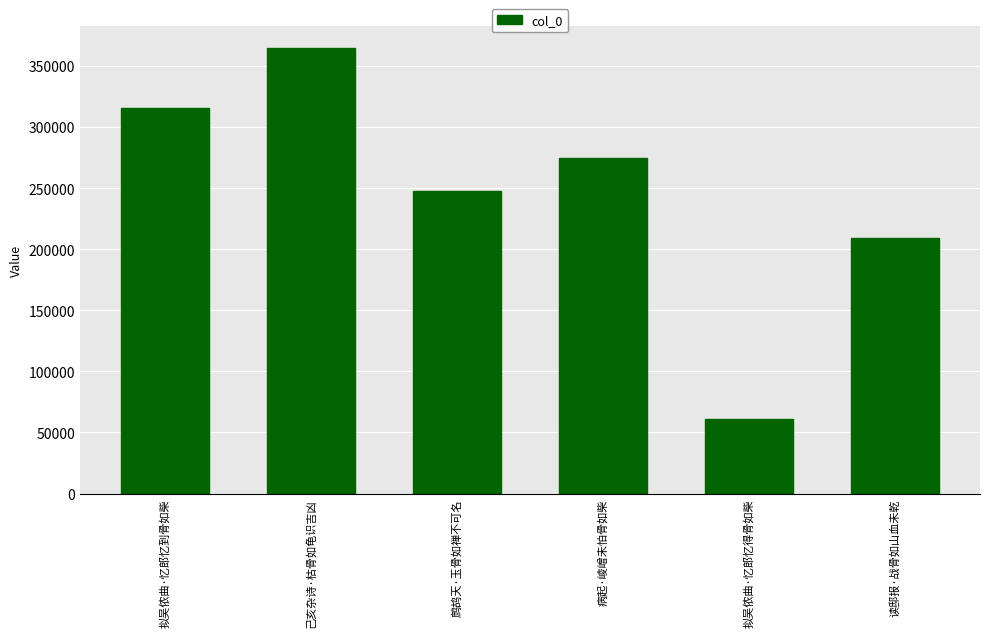

Reading left to right, transcribe all the data shown in this chart.

315434	364372	247496	274936	61132	209358